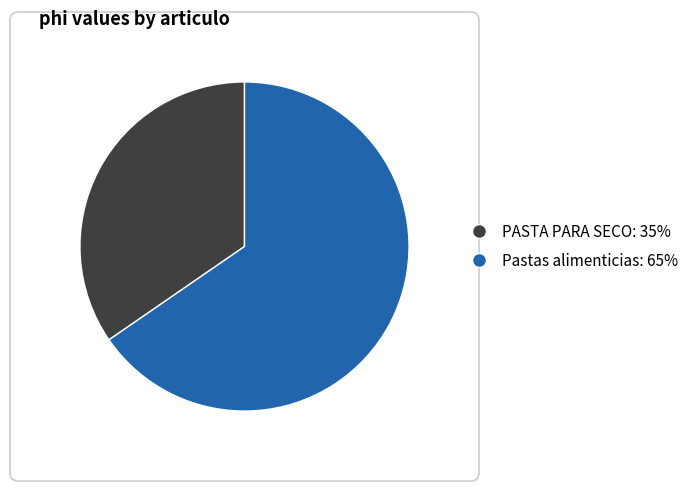

Rank the categories by value from highest to lowest.

Pastas alimenticias, PASTA PARA SECO